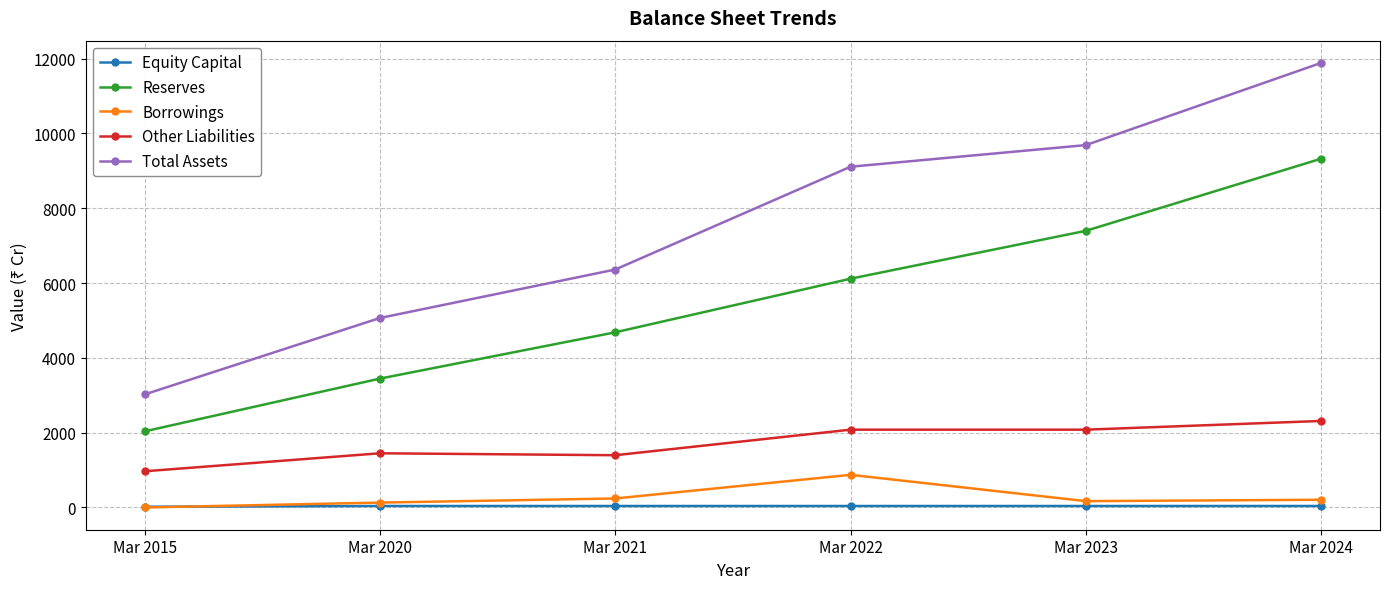

True or false: Reserves has more than 1 points higher than both neighbors.

False